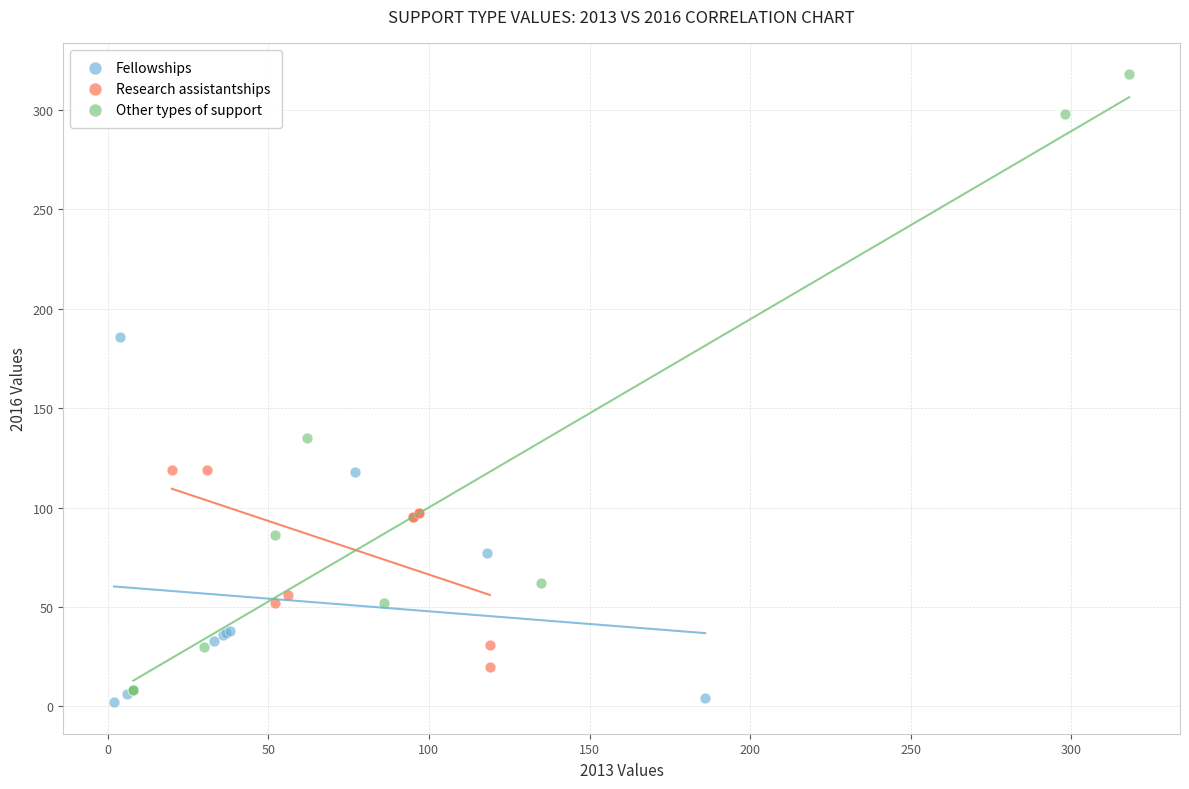

Which series contains the lowest Y value?

Fellowships